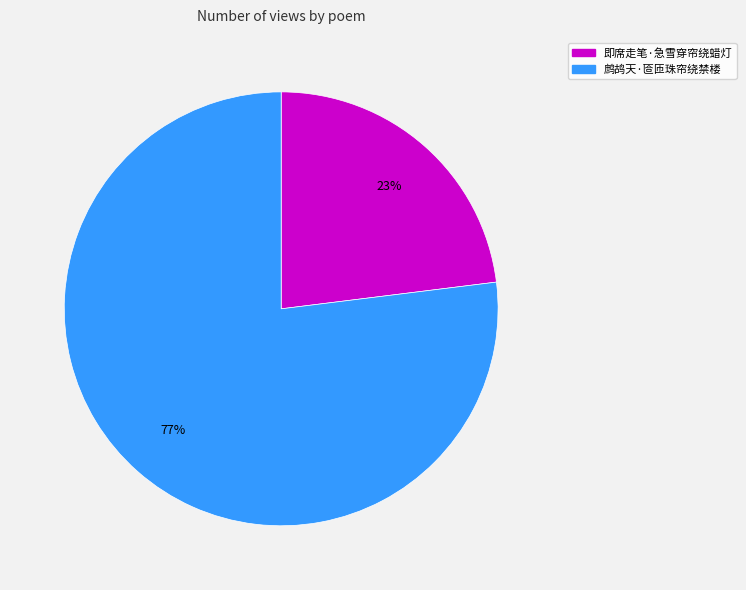

To the nearest percent, what is the difference between the largest and smallest slice percentages?

54%